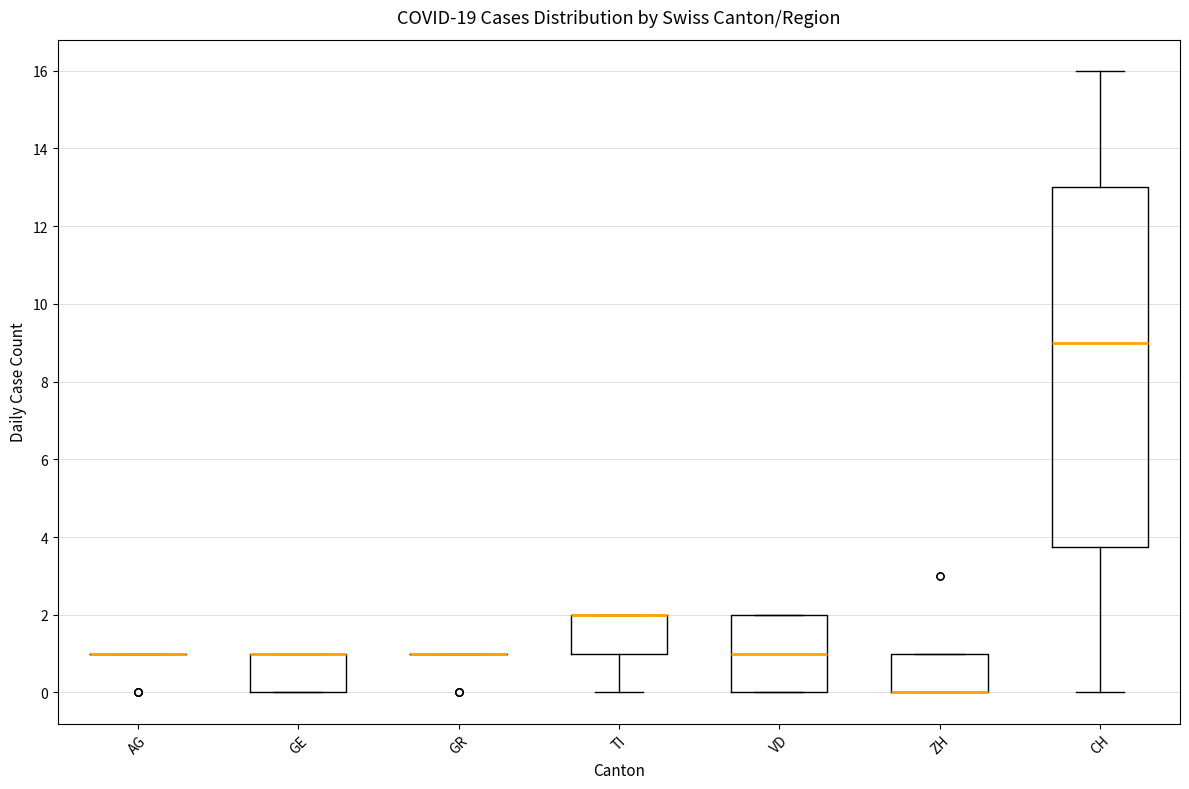

Which box is the tallest, from its lower edge to its upper edge?

CH